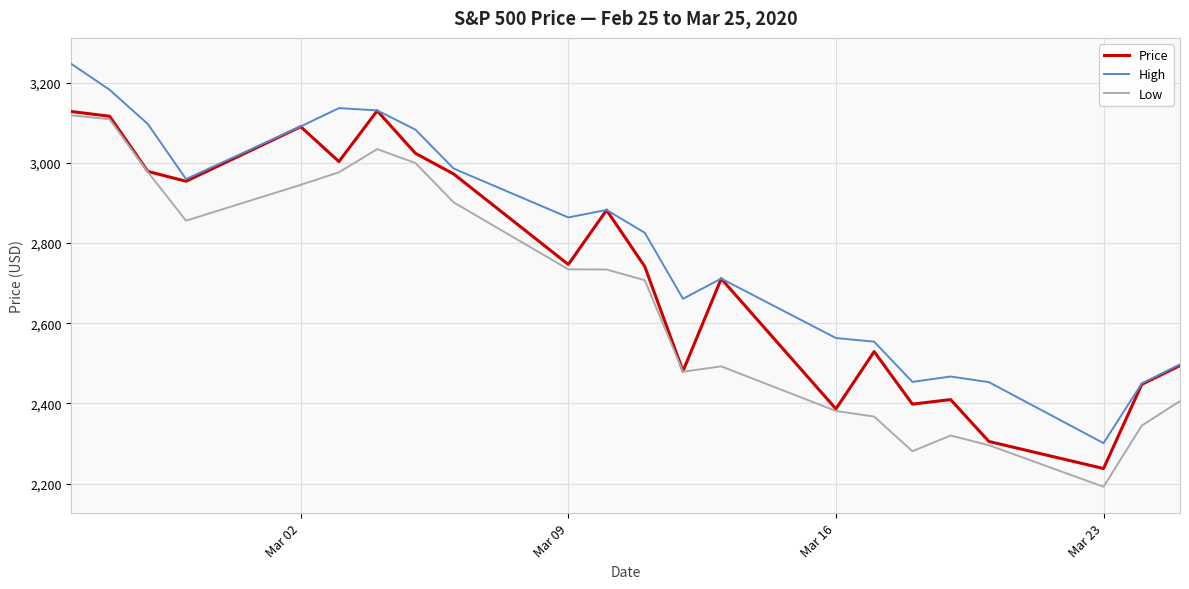

List the series in order of their overall mean, highest first.

High, Price, Low